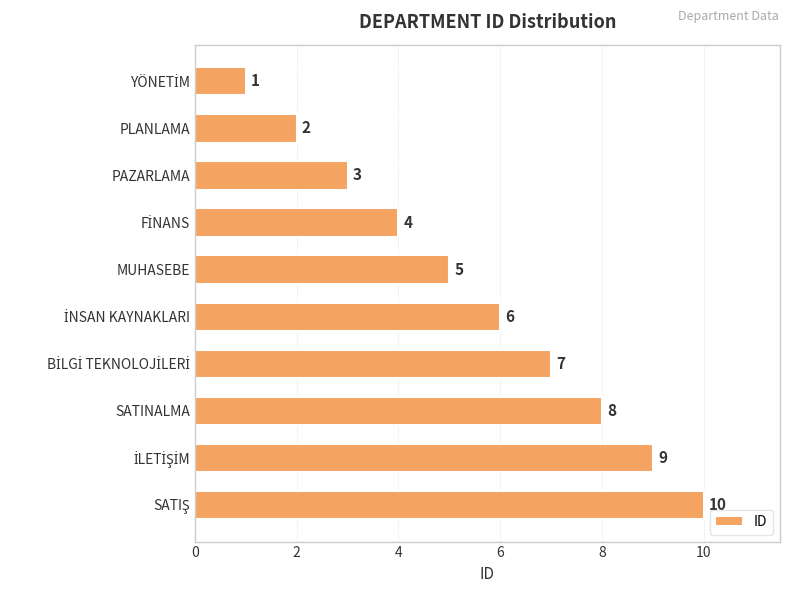

What is the value of the 5th bar from the top?

5